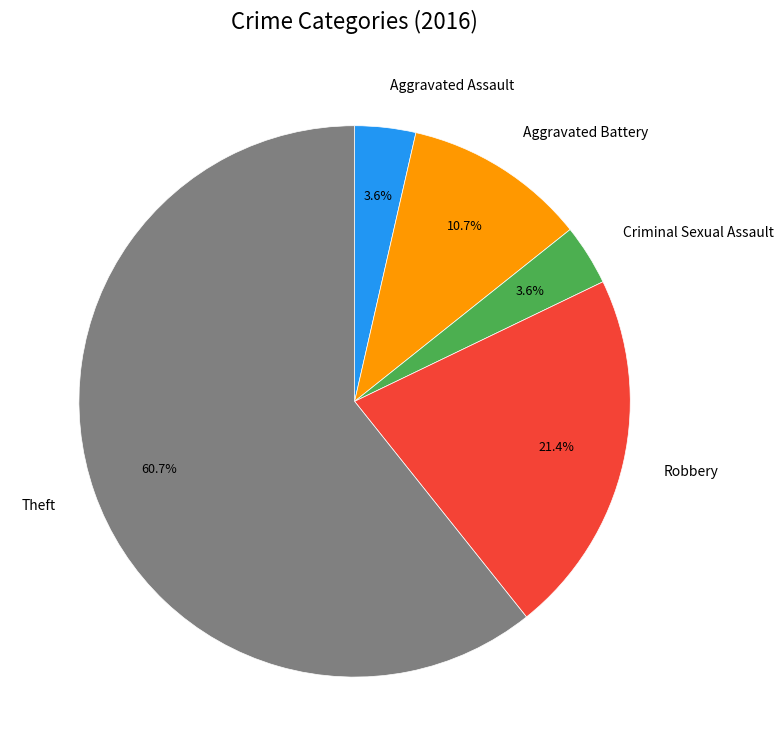

Is there a majority slice in this chart?

Yes